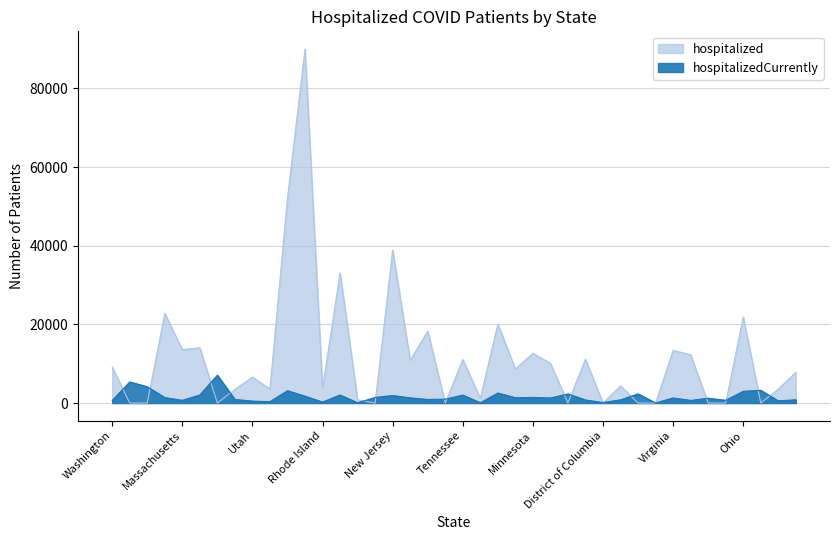

Reading right to left, transcribe all the data shown in this chart.

hospitalizedCurrently: Arkansas=826	South Dakota=556	Michigan=3241	Ohio=2981	Louisiana=692	Iowa=1227	Connecticut=659	Virginia=1296	Vermont=24	Missouri=2328	Kansas=811	District of Columbia=115	South Carolina=775	Pennsylvania=2314	Oklahoma=1279	Minnesota=1424	Kentucky=1358	Indiana=2548	Hawaii=69	Tennessee=2019	Nevada=985	Maryland=914	Colorado=1315	New Jersey=1909	North Carolina=1423	New Hampshire=69	Georgia=2037	Rhode Island=250	New York=1737	Florida=3129	Oregon=342	Utah=492	Nebraska=905	Texas=7083	Wisconsin=2045	Massachusetts=687	Arizona=1381	California=4138	Illinois=5362	Washington=653
hospitalized: Arkansas=7817	South Dakota=3540	Michigan=0	Ohio=21856	Louisiana=0	Iowa=0	Connecticut=12257	Virginia=13408	Vermont=0	Missouri=0	Kansas=4327	District of Columbia=0	South Carolina=11147	Pennsylvania=0	Oklahoma=10106	Minnesota=12644	Kentucky=8652	Indiana=20088	Hawaii=1187	Tennessee=11055	Nevada=0	Maryland=18281	Colorado=10861	New Jersey=38866	North Carolina=0	New Hampshire=811	Georgia=33089	Rhode Island=3756	New York=89995	Florida=52163	Oregon=3584	Utah=6591	Nebraska=3460	Texas=0	Wisconsin=14045	Massachusetts=13588	Arizona=22820	California=0	Illinois=0	Washington=9178